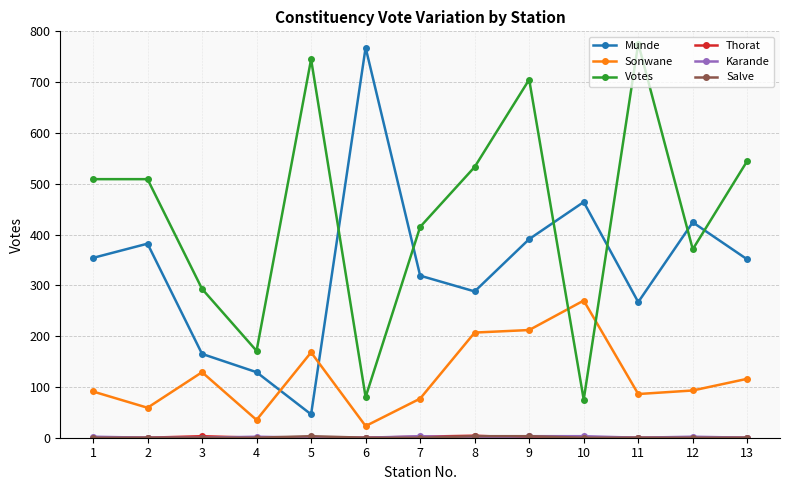

Which series has the widest spread of values?

Munde